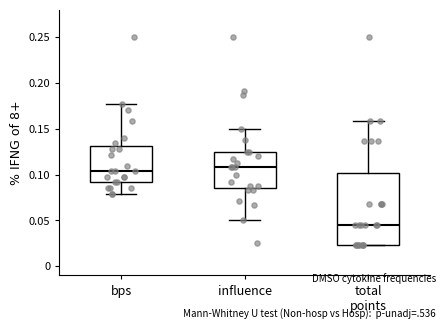

Which box is the tallest, from its lower edge to its upper edge?

total points